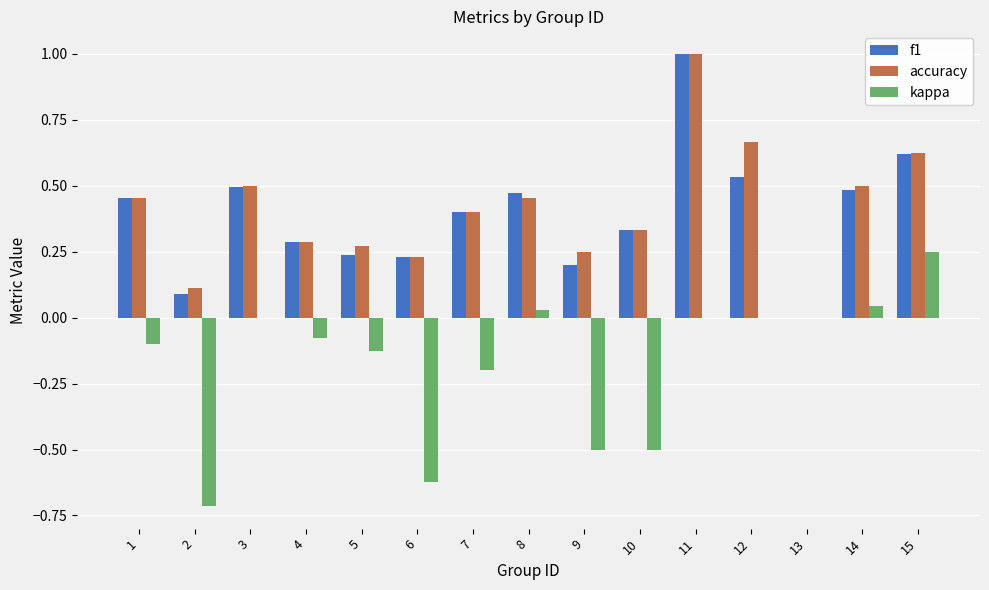

True or false: accuracy has a value of 0.3 at 5.

True